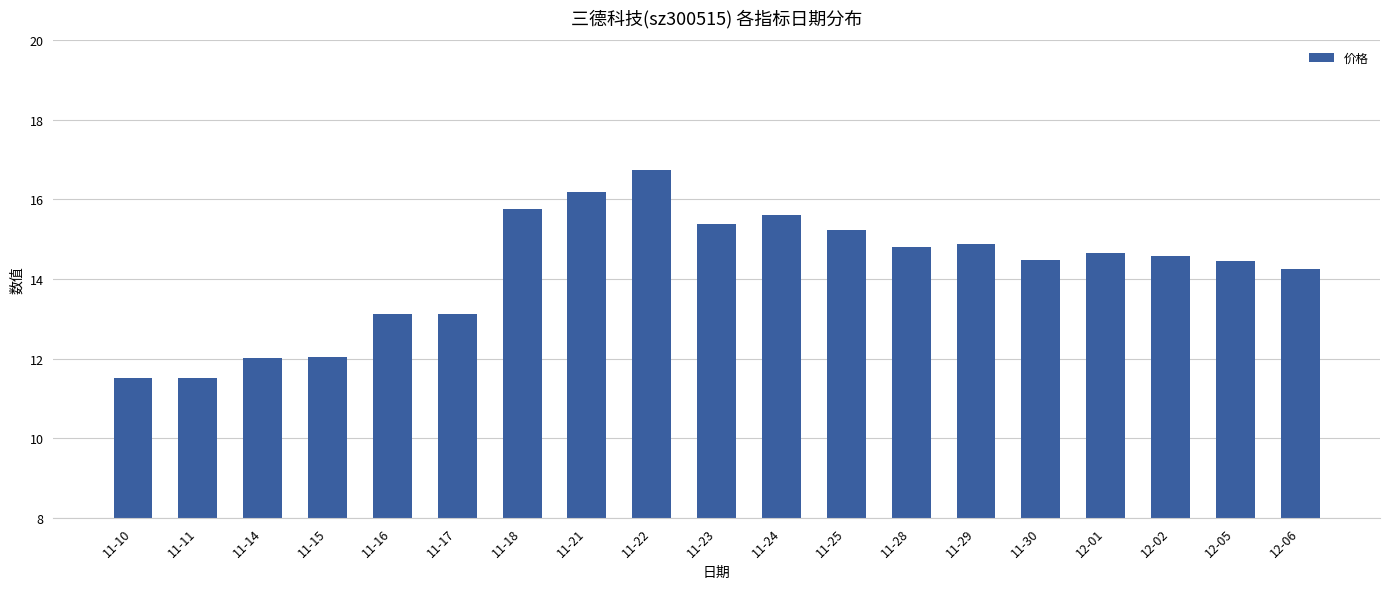

How many data points are above 14?

13